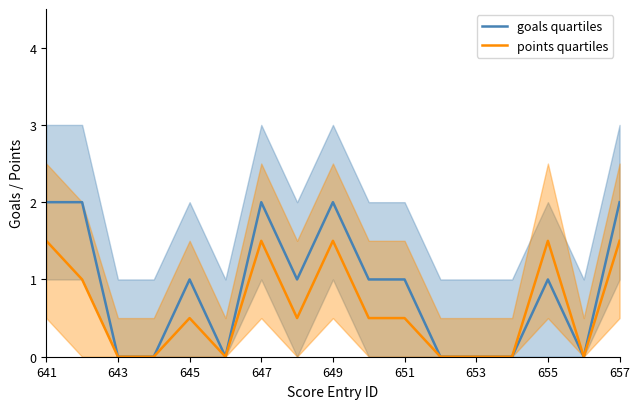

The value of points quartiles at 651 is 0.8. True or false?

False